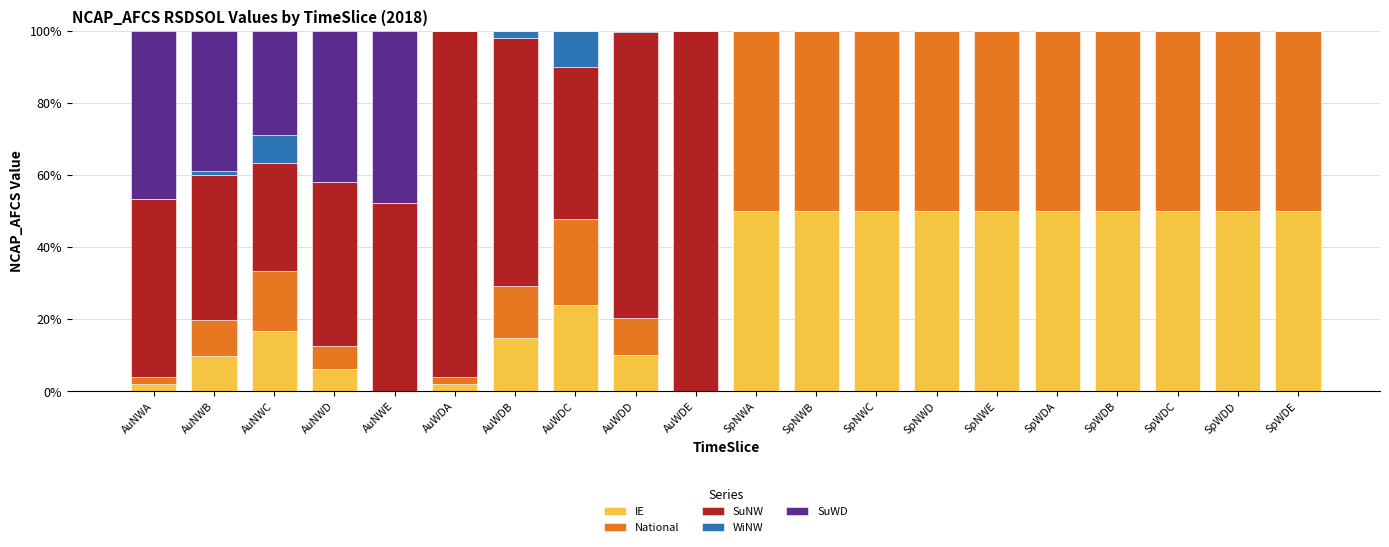

What is the total value across all series at SpWDC?

100.0